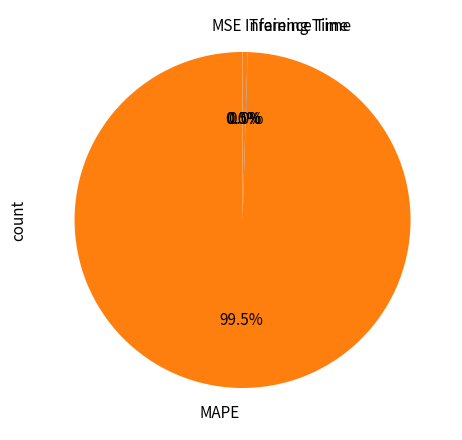

How much of the chart is everything except MAPE?

0.5%